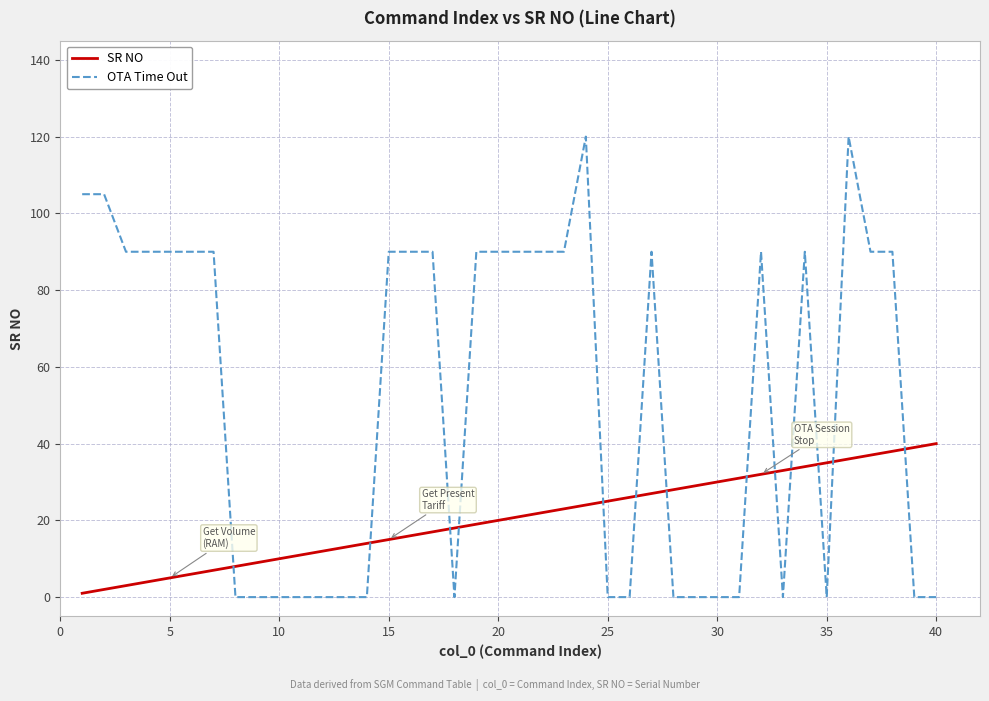

What is the difference between the maximum and minimum values in the SR NO series?

39